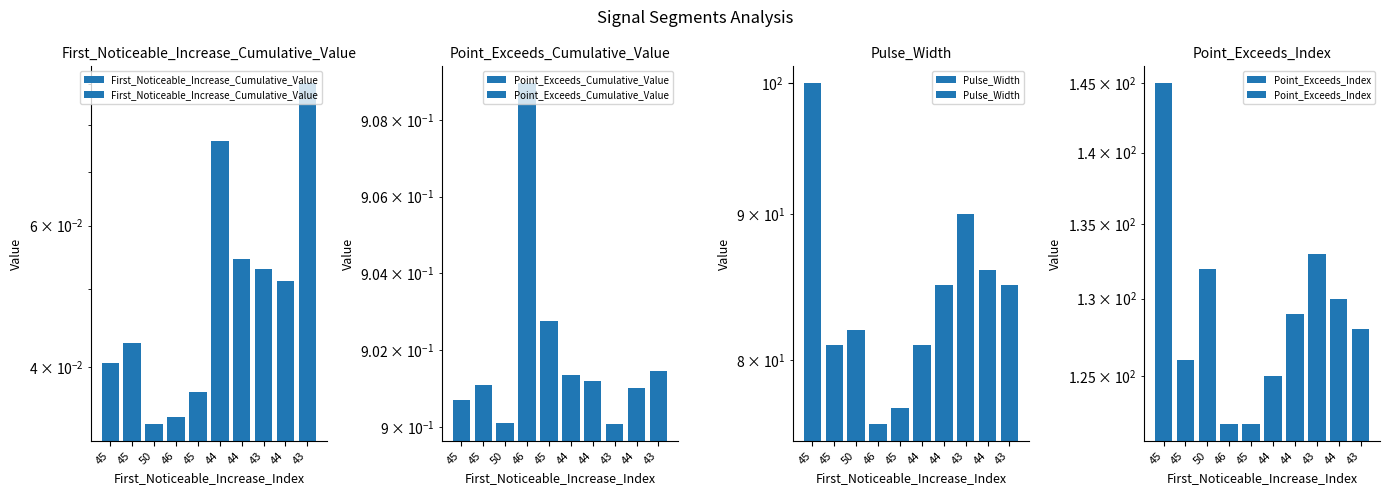

How many bars are there in each group?

4